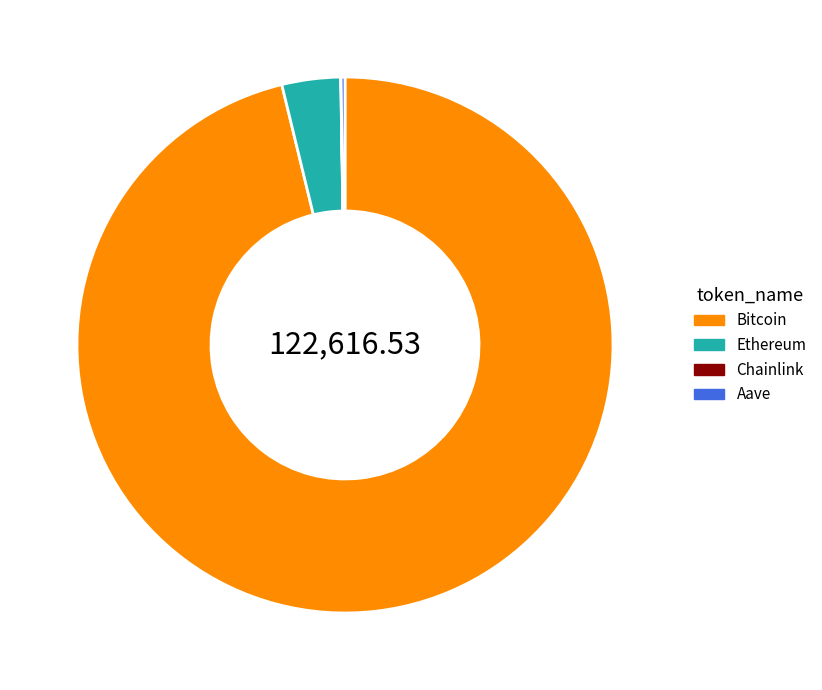

Does Bitcoin represent more than half of the total?

Yes